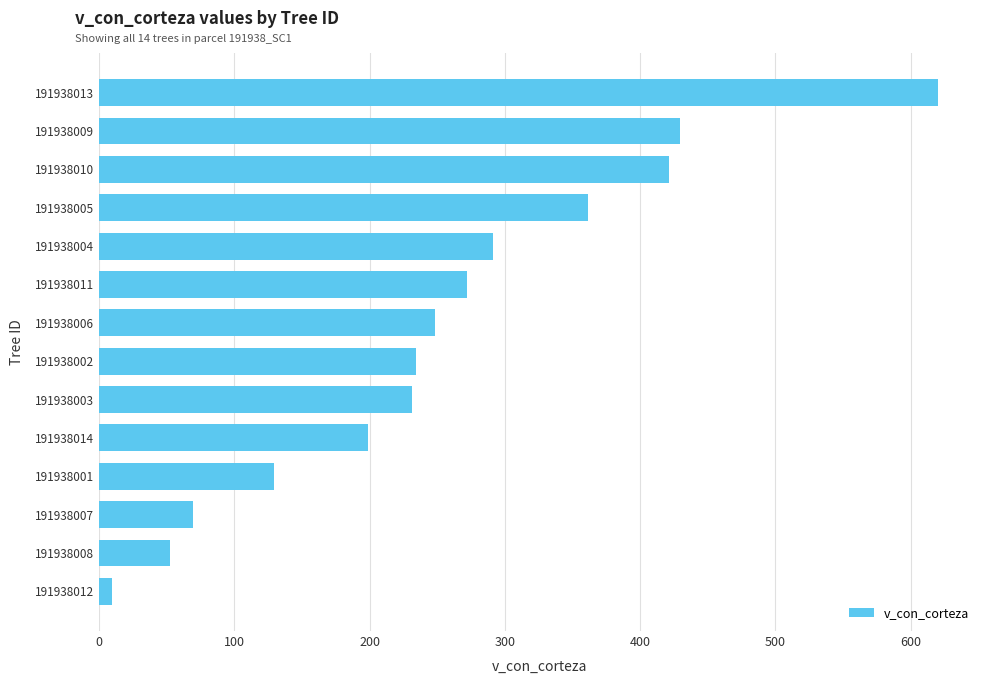

Reading bottom to top, extract all data points from this chart.

9.8	52.5	69.7	129.2	198.5	231.2	234.6	248.2	271.9	291.4	361.2	421.6	429.5	620.3